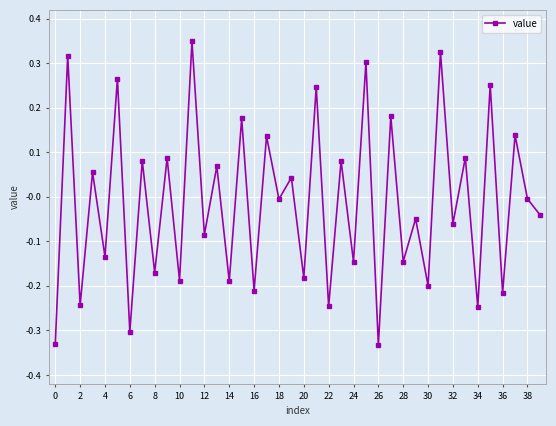

What is the difference between the maximum and minimum values?

0.7